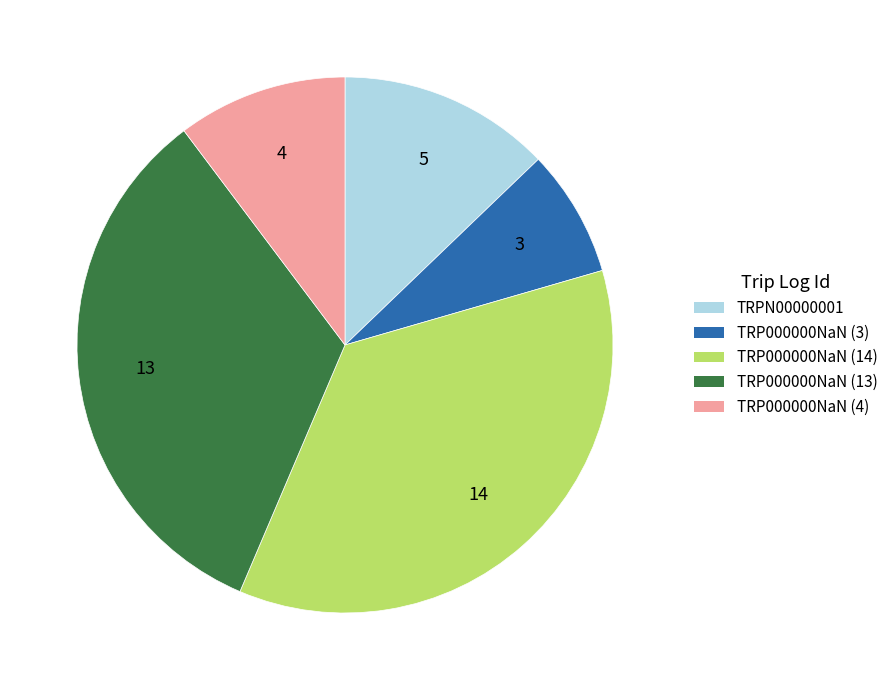

True or false: TRP000000NaN (4) accounts for 10% of the total.

True